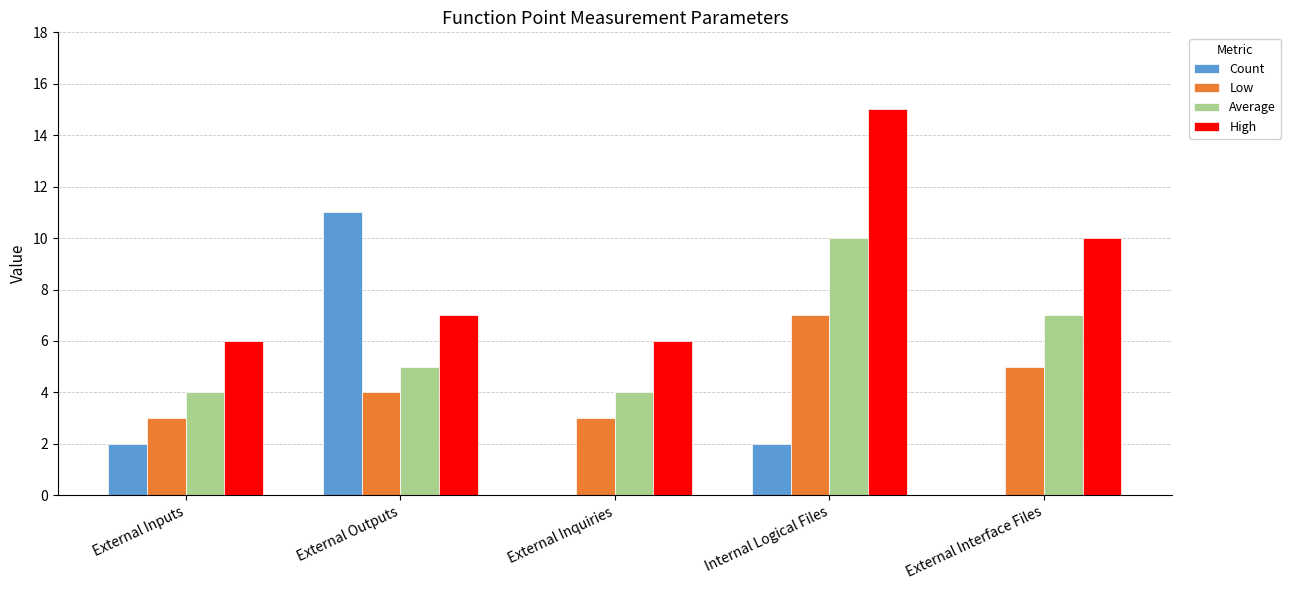

What is the sum of the Low values at External Interface Files and External Inputs?

8